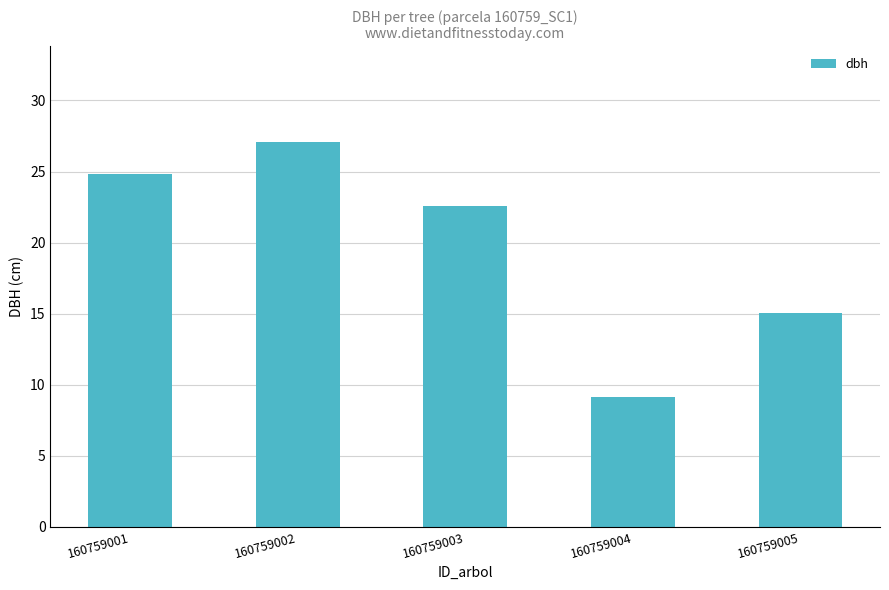

What is the value of the 5th bar from the left?

15.1